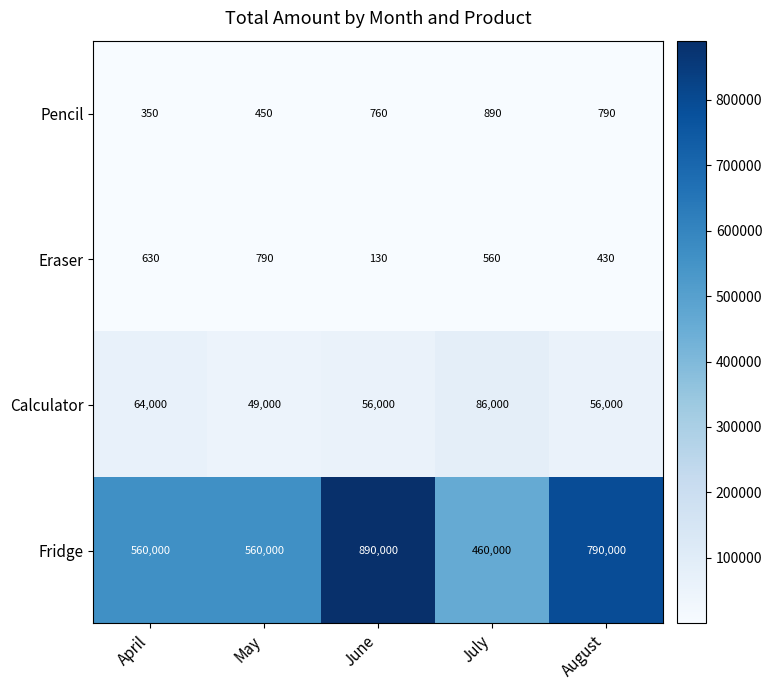

What is the minimum value shown in the chart?

130